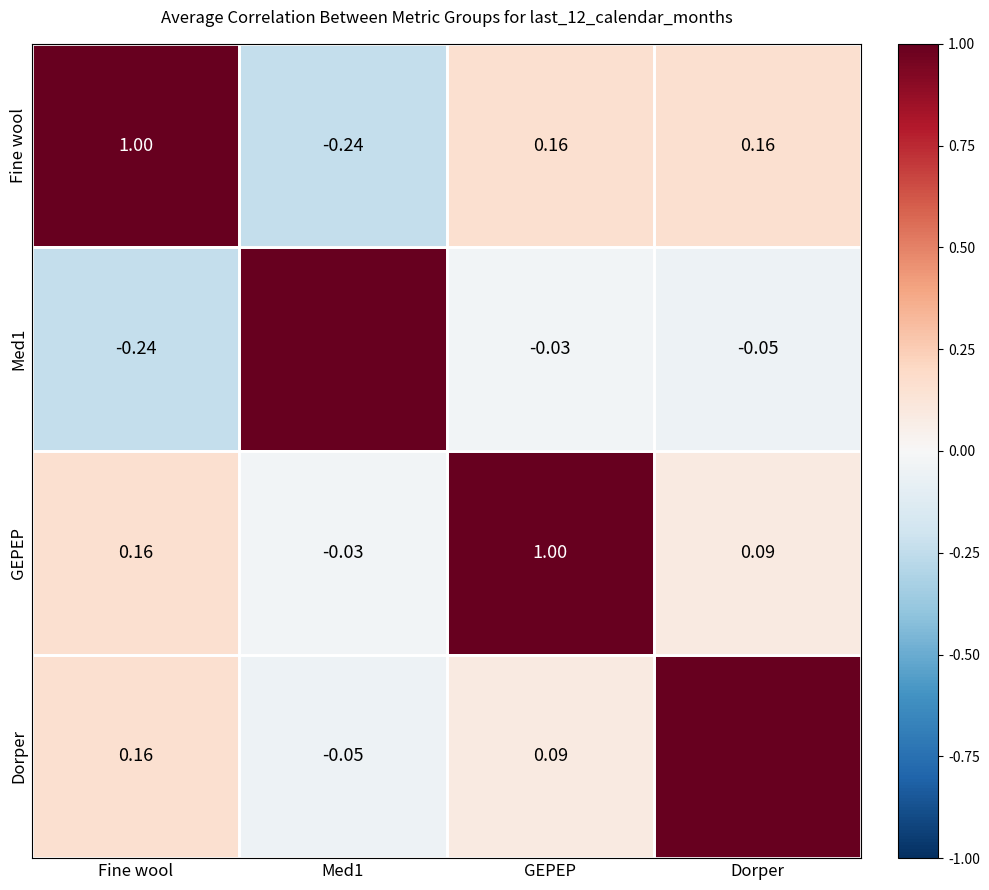

Where does the Fine wool series first go above 0?

Fine wool